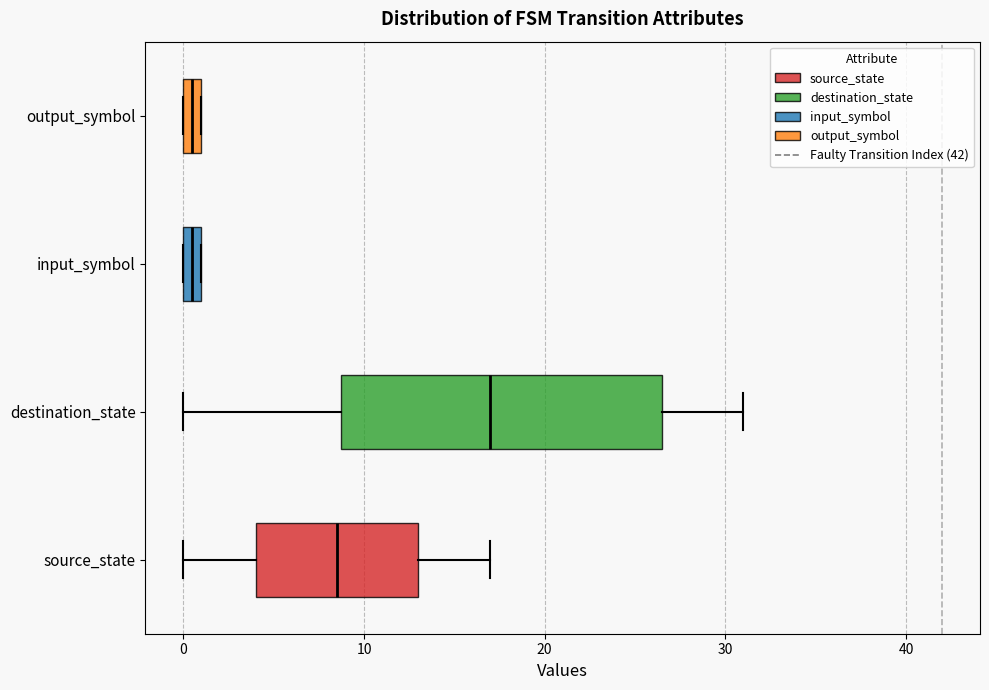

Where is the left edge of the box for input_symbol on the x-axis? The values are not printed on the chart, so give them approximately, as read against the axis.

0